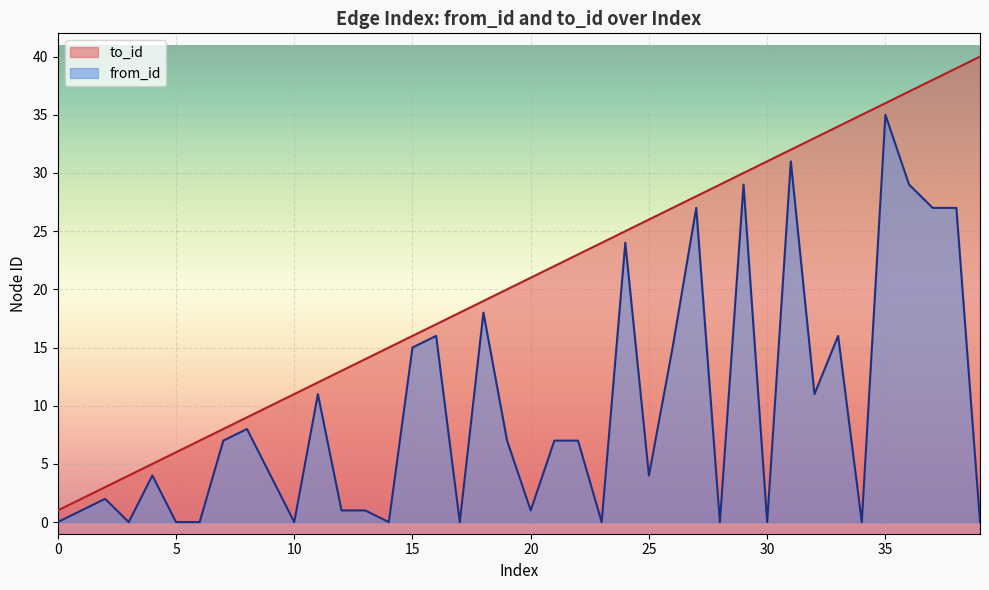

In from_id, how many points are higher than both neighbors (excluding endpoints)?

12